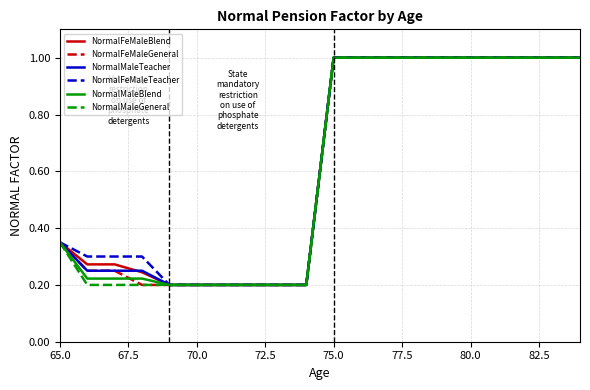

What is the greatest value displayed?

1.0